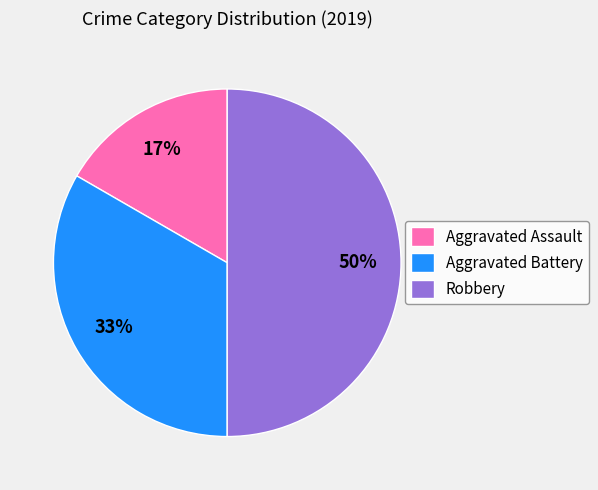

Rank the categories by value from highest to lowest.

Robbery, Aggravated Battery, Aggravated Assault